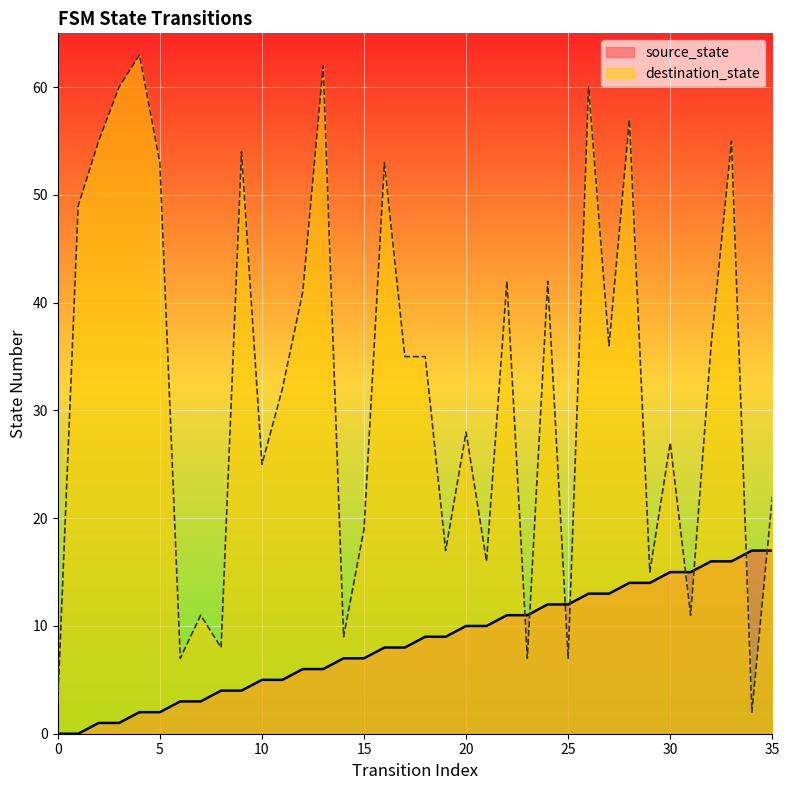

Reading right to left, list all the values displayed in this chart.

source_state: 17	17	16	16	15	15	14	14	13	13	12	12	11	11	10	10	9	9	8	8	7	7	6	6	5	5	4	4	3	3	2	2	1	1	0	0
destination_state: 22	2	55	36	11	27	15	57	36	60	7	42	7	42	16	28	17	35	35	53	19	9	62	41	32	25	54	8	11	7	53	63	60	55	49	3